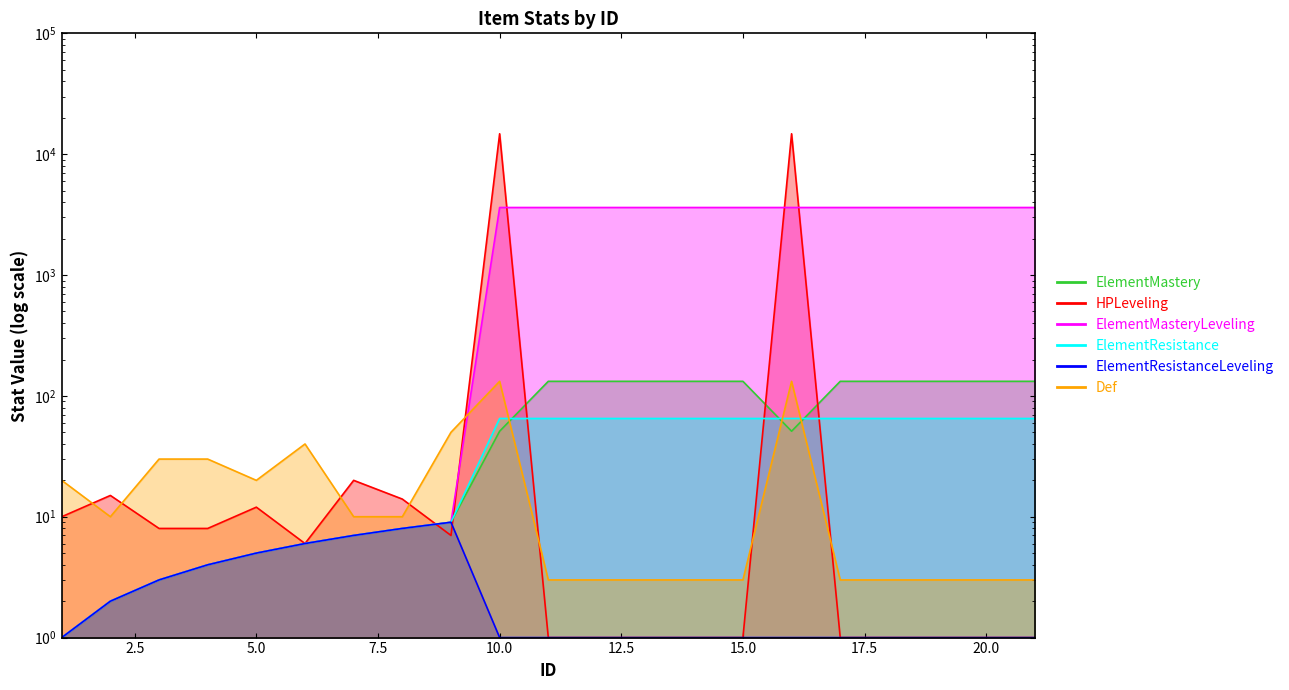

What is the value of the ElementMasteryLeveling point at the 9th from the left?

9